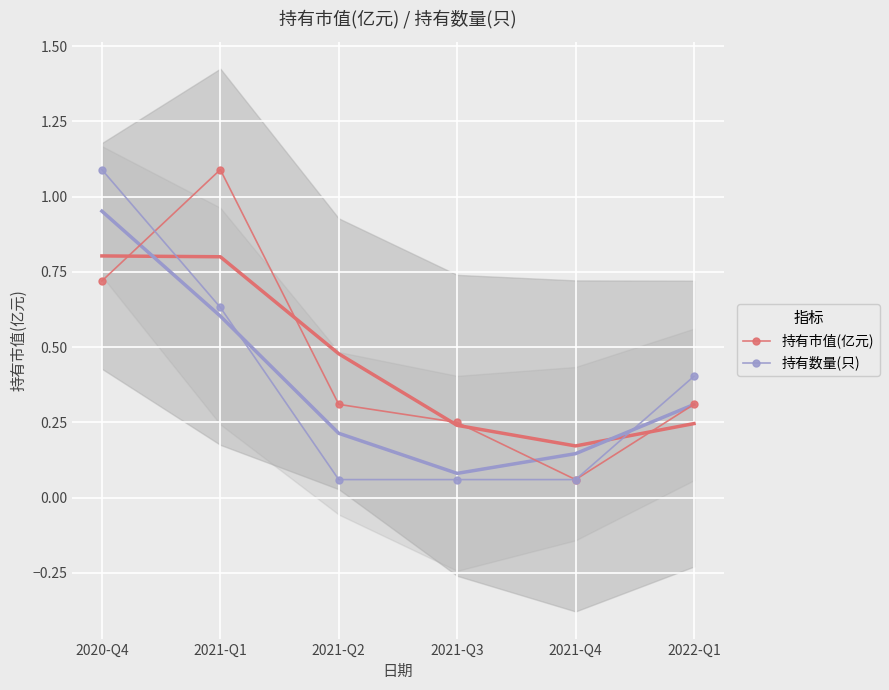

Between 2021-Q1 and 2022-Q1, which is larger?

2021-Q1